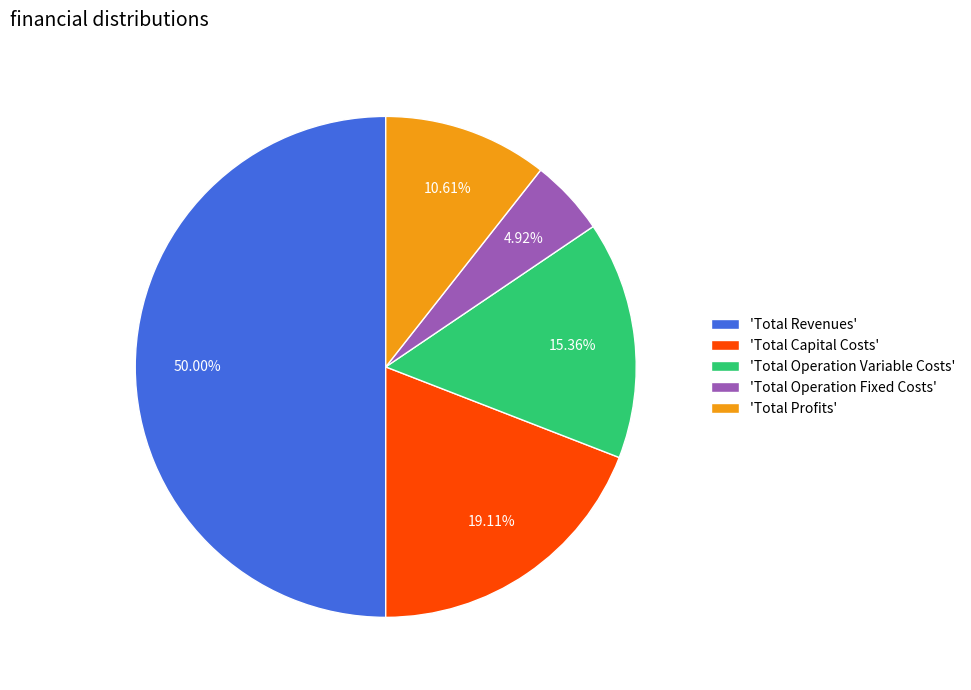

Count the number of slices in the pie.

5